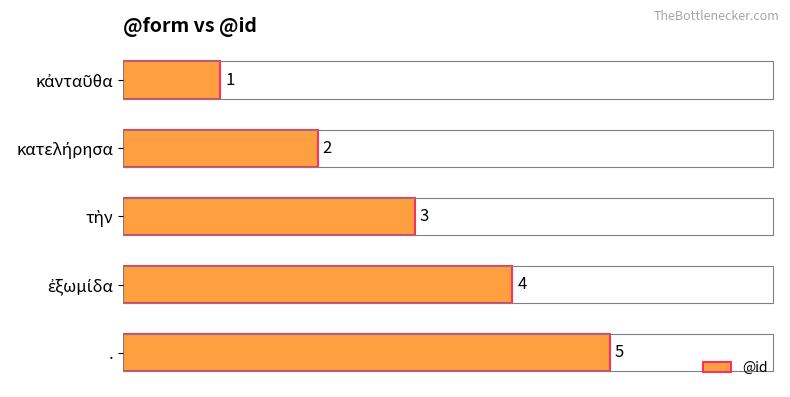

The value at . is 9. True or false?

False